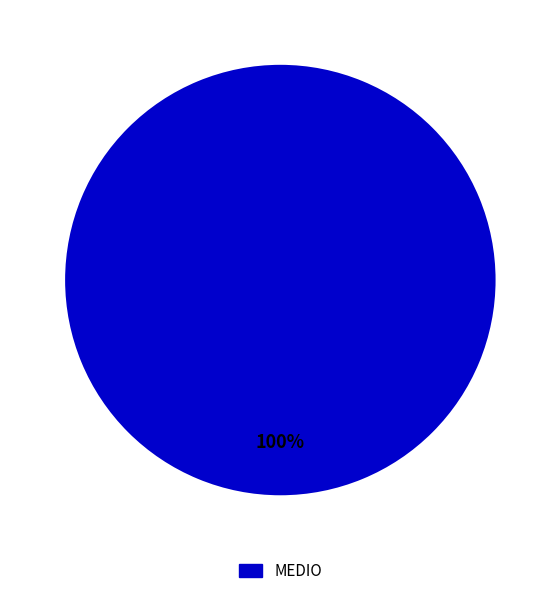

Rank the categories by value from lowest to highest.

MEDIO